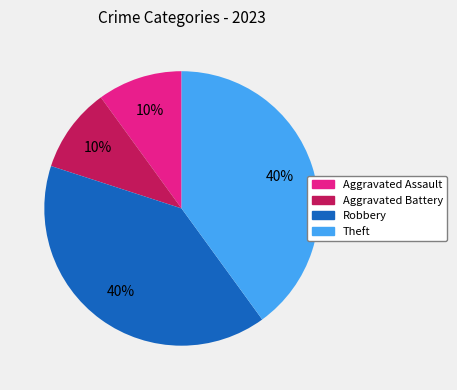

Which has a higher value, Aggravated Assault or Theft?

Theft